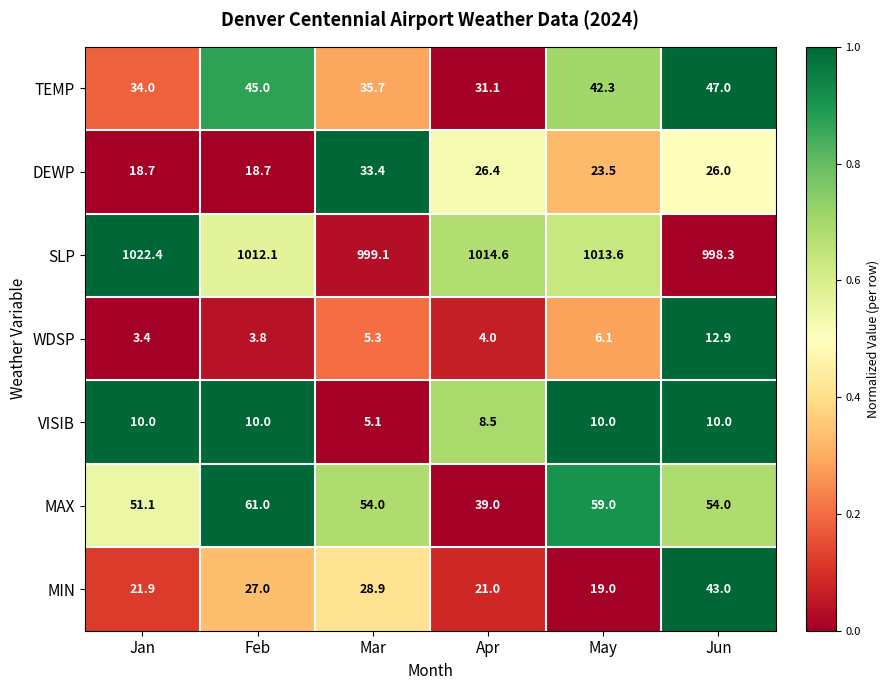

What is the difference between the maximum and second lowest values in the MIN series?

22.0